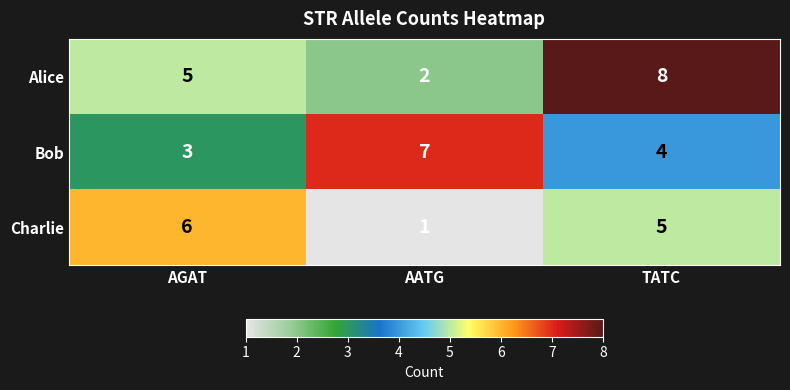

Which category has the lowest value across all series?

AATG